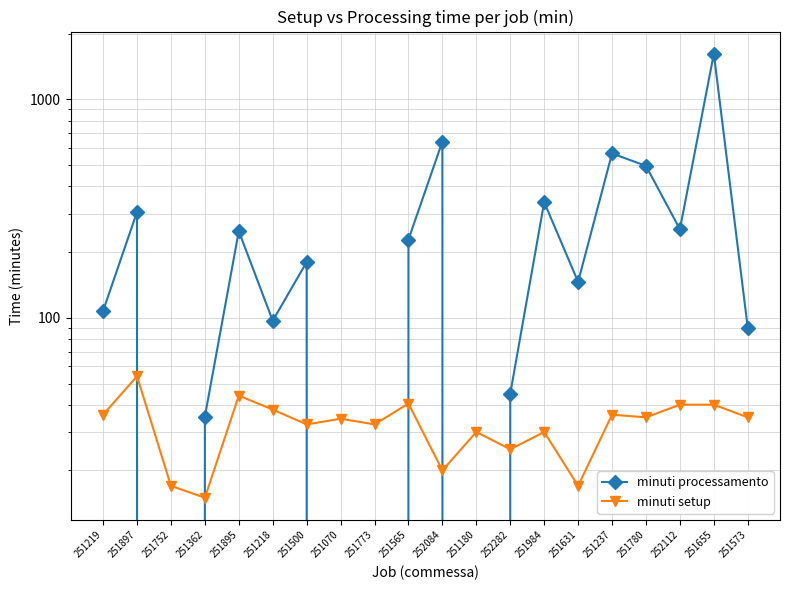

At 251362, list the series in order from smallest to largest.

minuti setup, minuti processamento